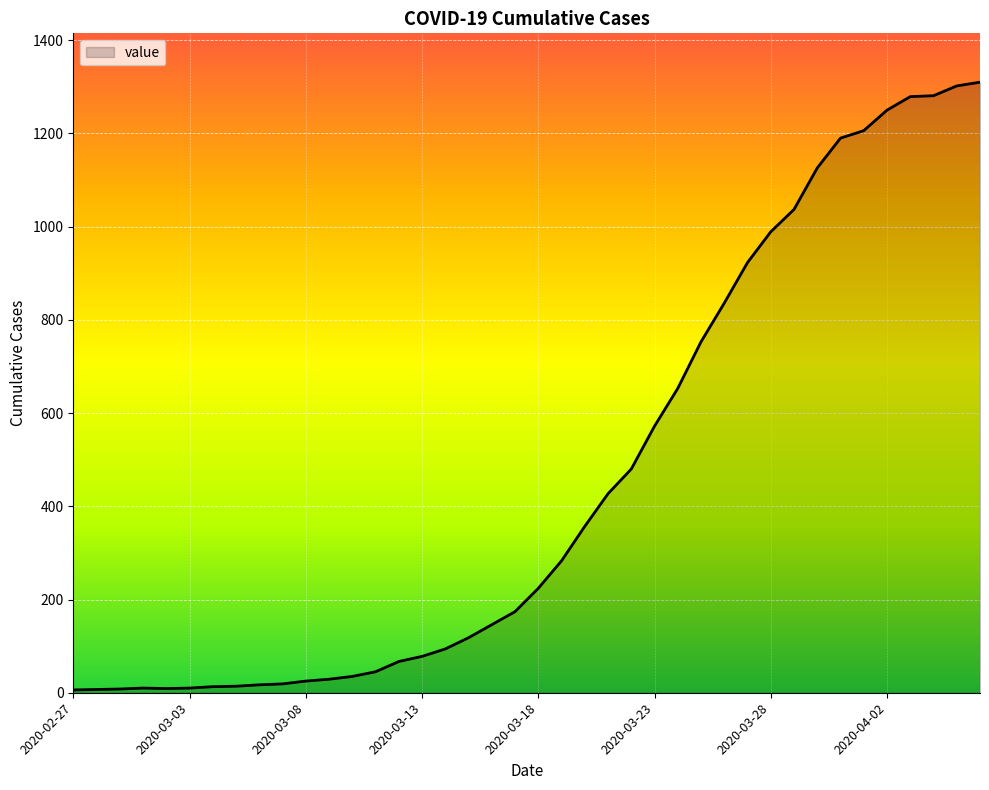

Does the chart display data point markers on the line(s)?

No